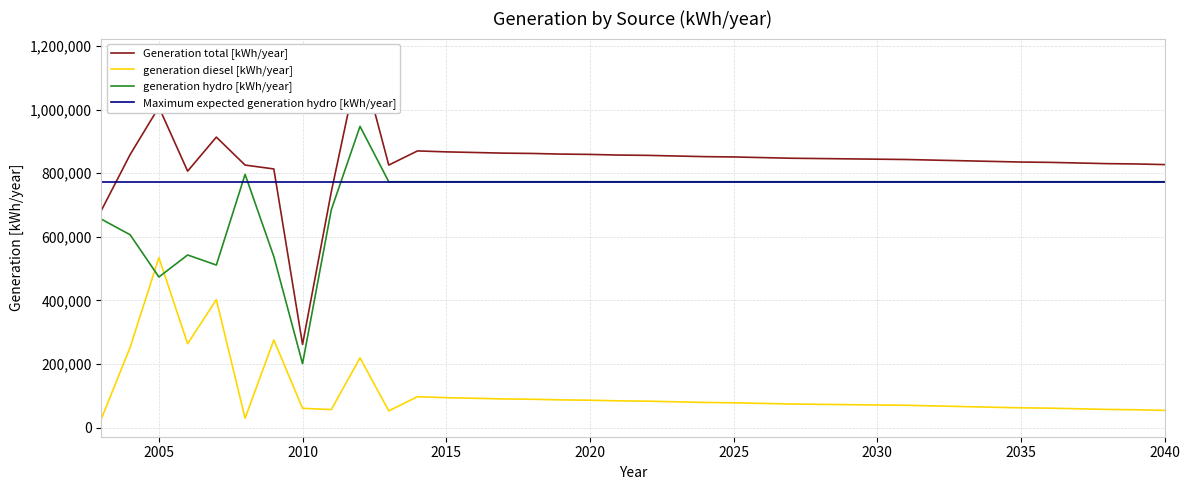

What is the maximum value for generation diesel [kWh/year]?

534321